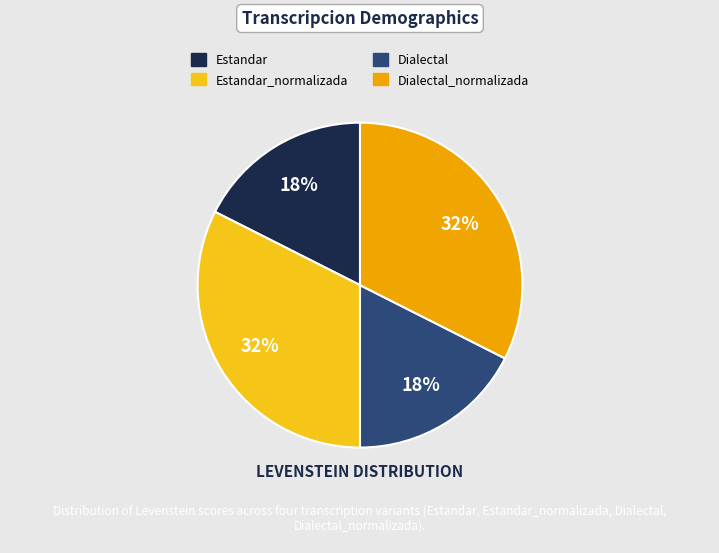

To the nearest percent, what is the average slice percentage?

25%